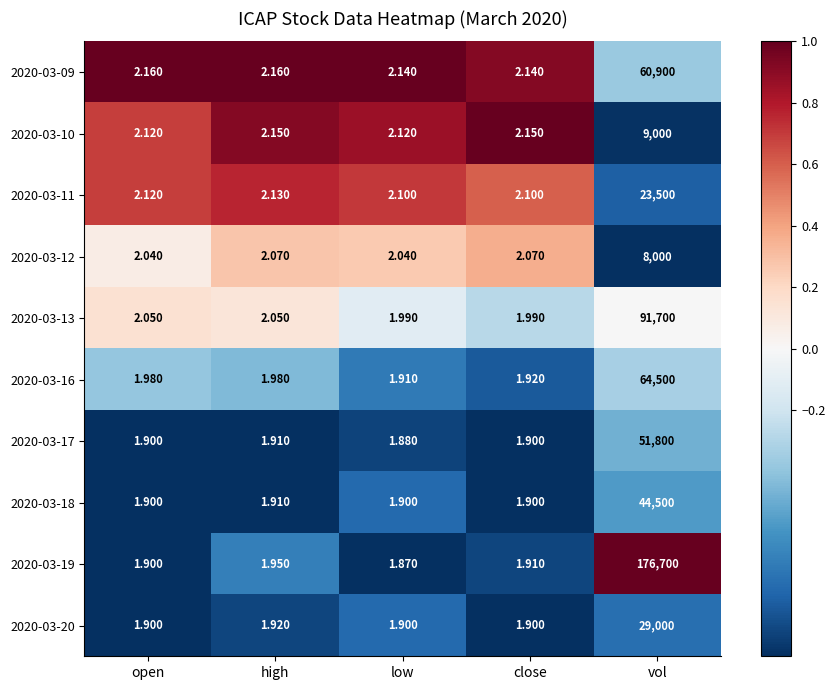

At which category is the sum across all series the highest?

vol